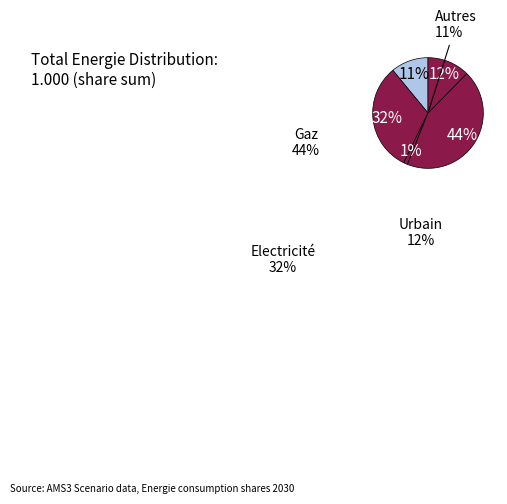

What is the largest slice in the pie chart?

Gaz